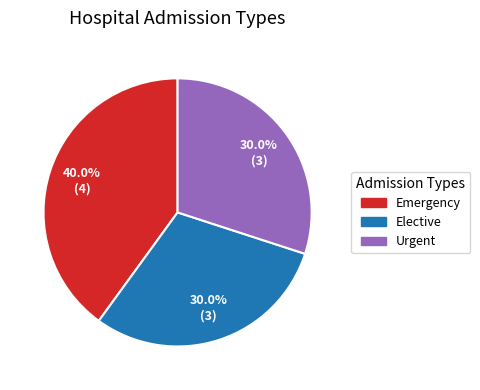

To the nearest percent, what is the difference between the Emergency and Urgent slice percentages?

10%